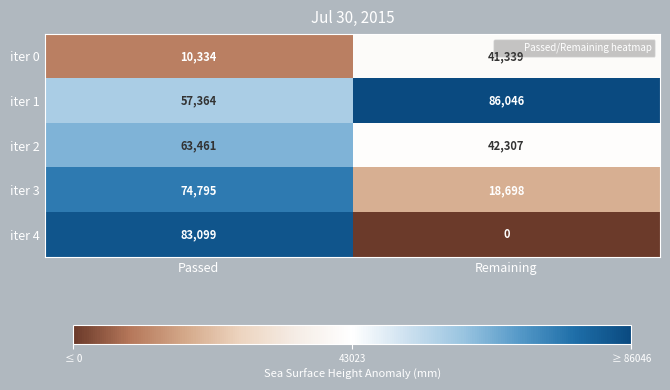

Between Passed and Remaining, which series saw the biggest shift?

iter 4